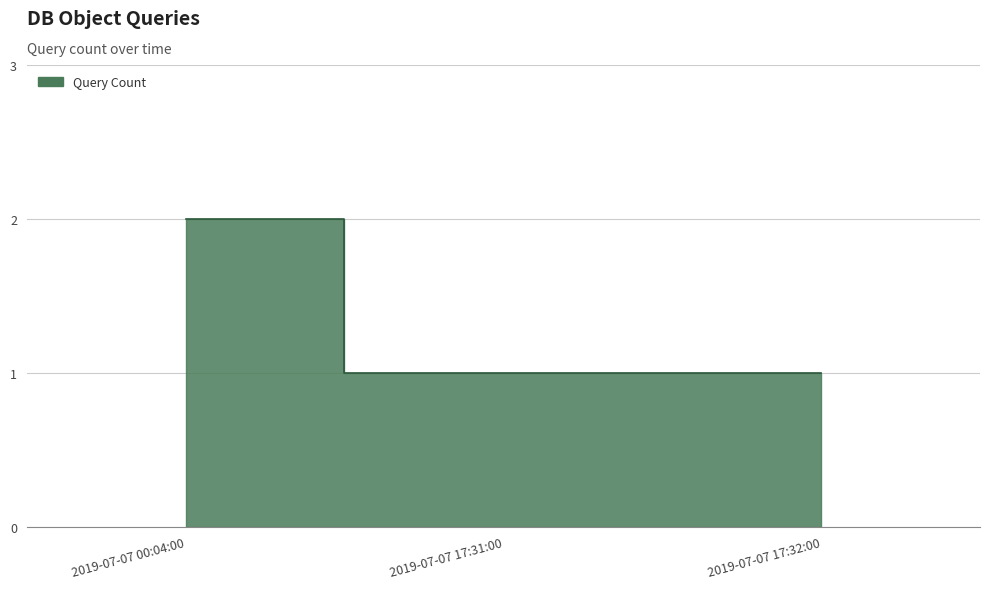

What is the label of the 3rd point from the right?

2019-07-07 00:04:00